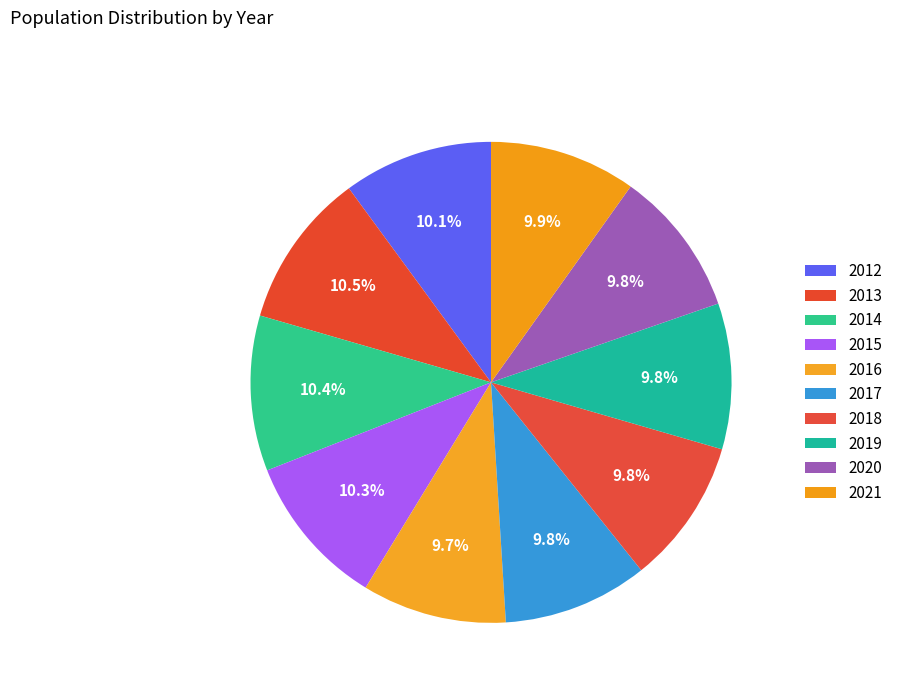

How many segments does this pie chart have?

10